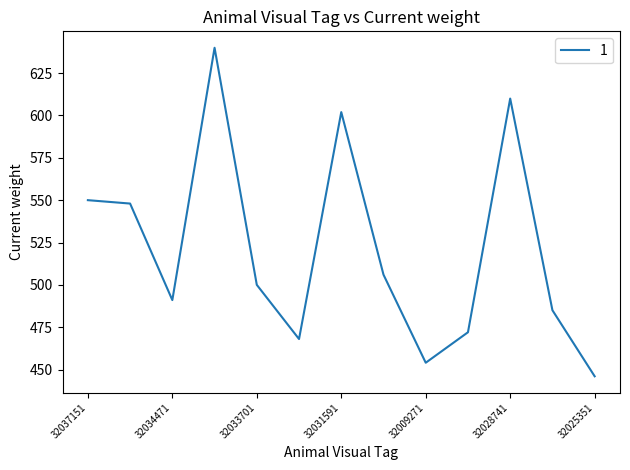

What is the greatest value displayed?

640